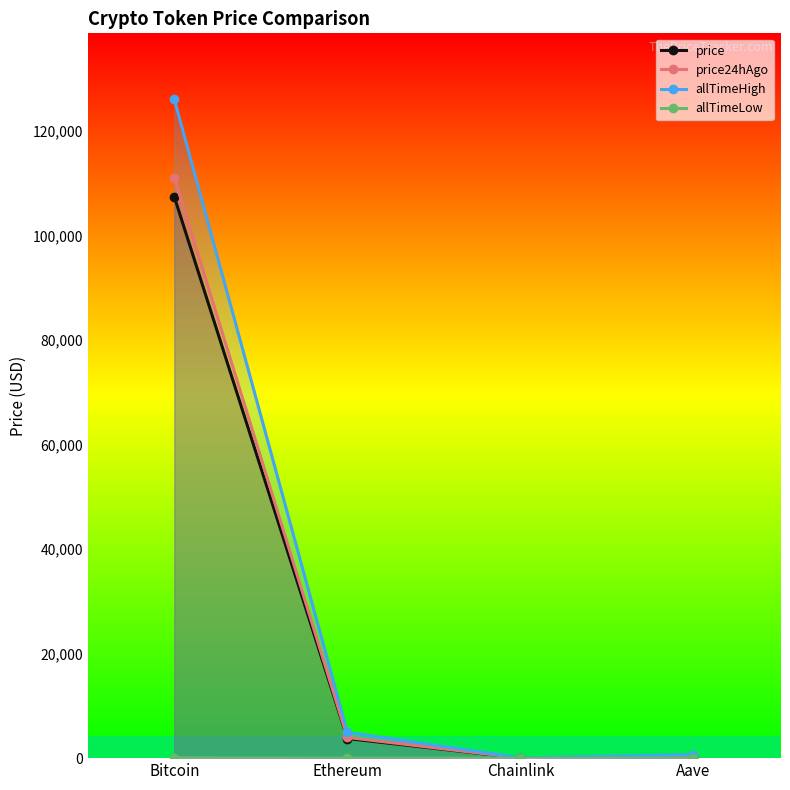

What is the sum of the allTimeHigh values at Bitcoin and Ethereum?

131026.1